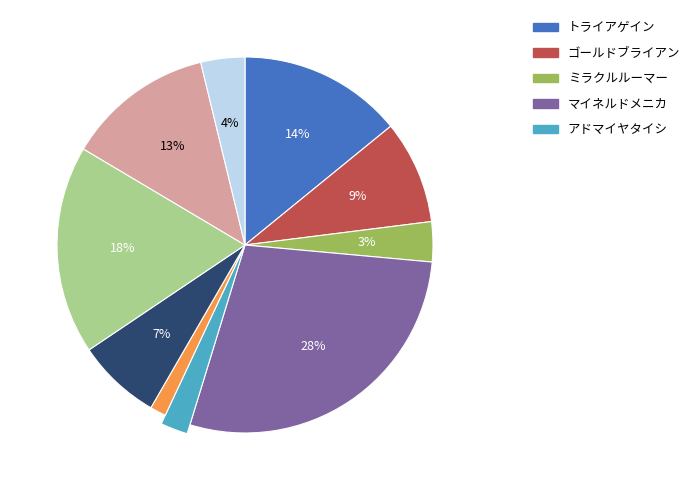

How much of the chart is everything except オマモリ?

82.0%